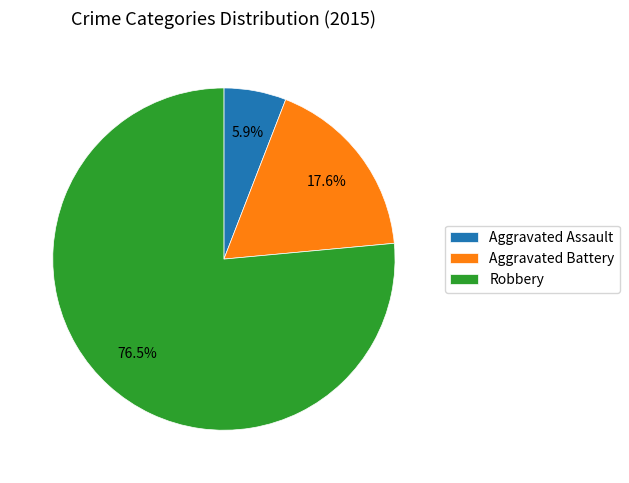

Do Aggravated Assault and Aggravated Battery together represent more than half of the pie?

No